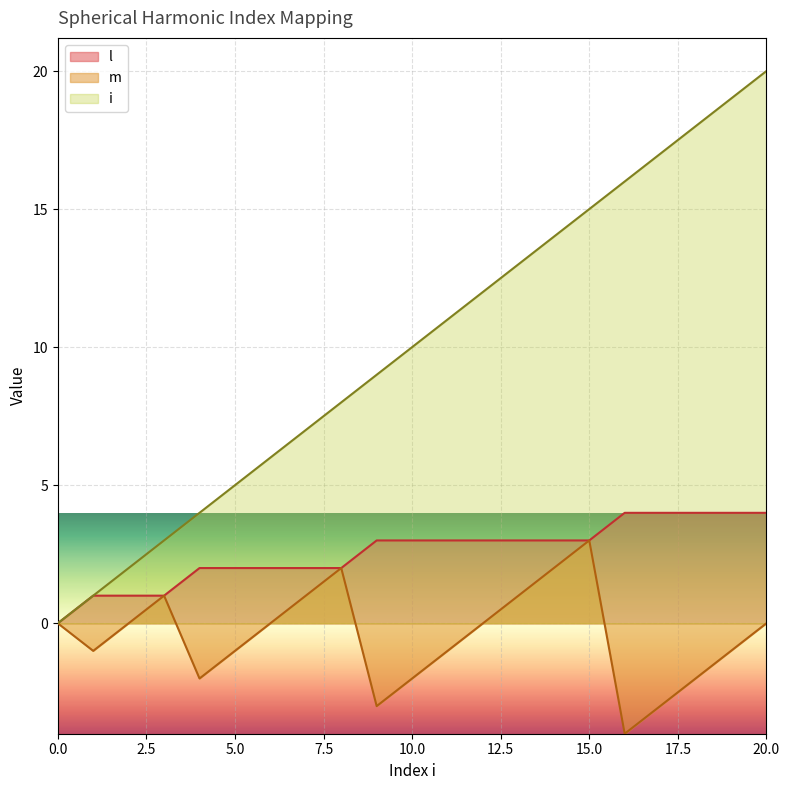

True or false: l has a value of 1 at 3.

True